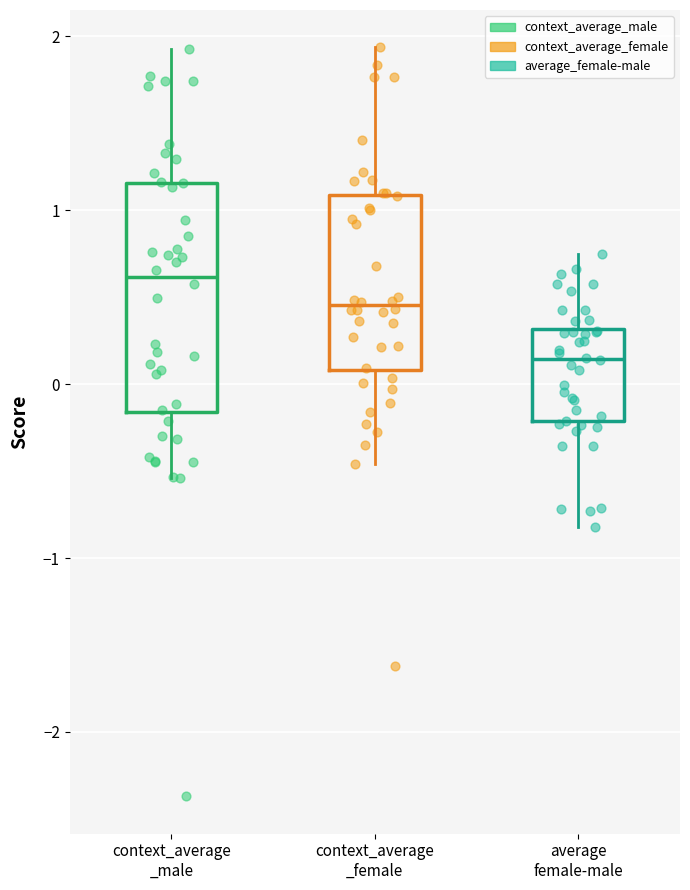

Which box's median line is the lowest?

average female-male